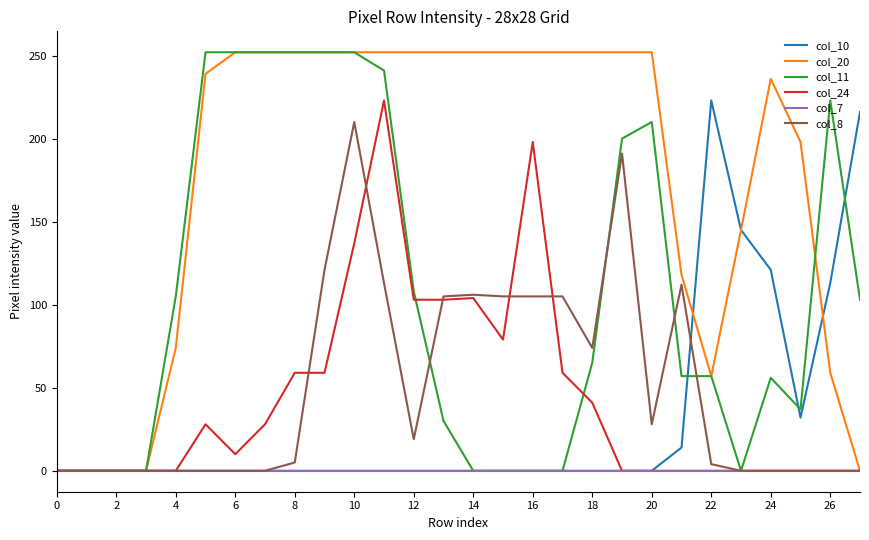

What are all the series names shown in the legend?

col_10, col_20, col_11, col_24, col_7, col_8